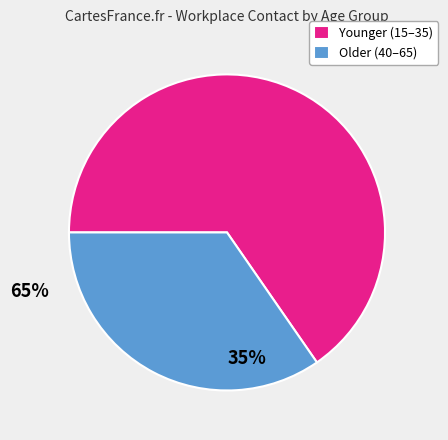

Approximately how many times larger is the value at Younger (15–35) compared to Older (40–65)?

1.9